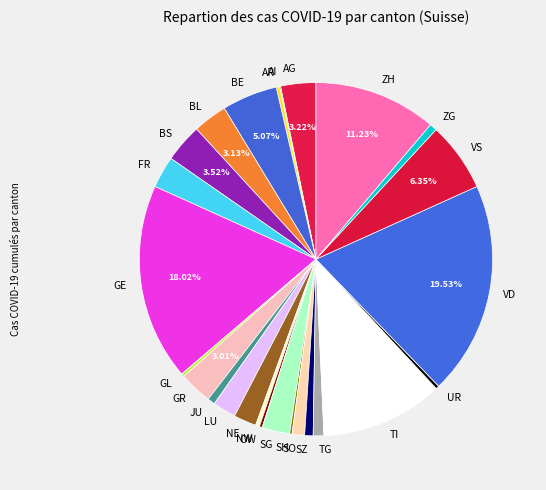

What is the largest slice in the pie chart?

VD